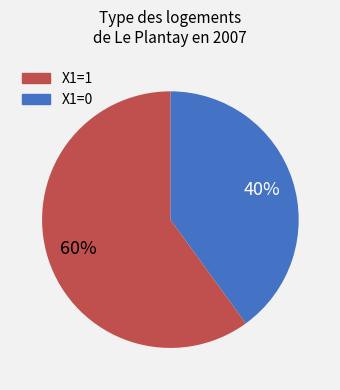

To the nearest percent, what is the difference between the largest and smallest slice percentages?

20%